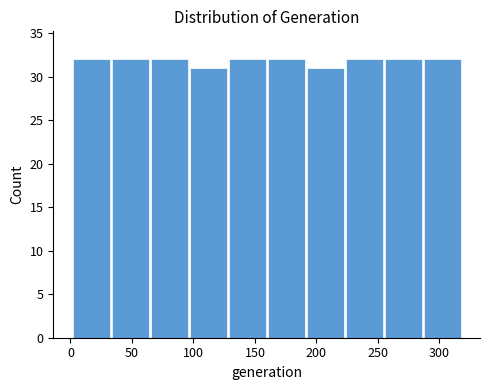

Reading left to right, list every bar in this chart as the range it spans on the x-axis followed by its height. Neither the bar edges nor the heights are printed on the chart, so give them approximately, as read against the axes.

0 to 35: 32
35 to 65: 32
65 to 95: 32
95 to 130: 31
130 to 160: 32
160 to 190: 32
190 to 225: 31
225 to 255: 32
255 to 285: 32
285 to 320: 32